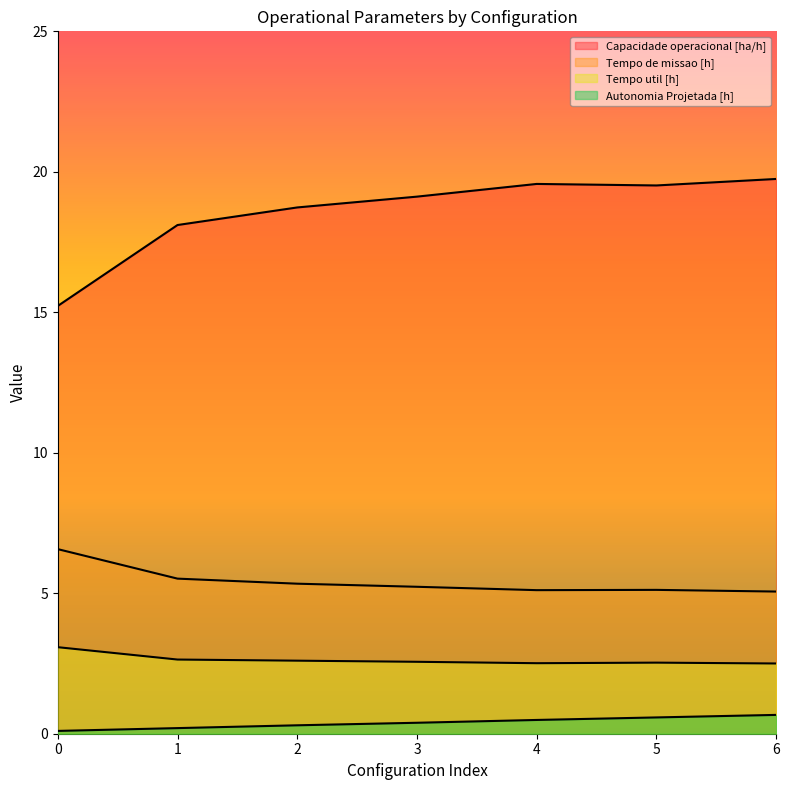

True or false: Capacidade operacional [ha/h] has more than 0 interior local peaks.

True